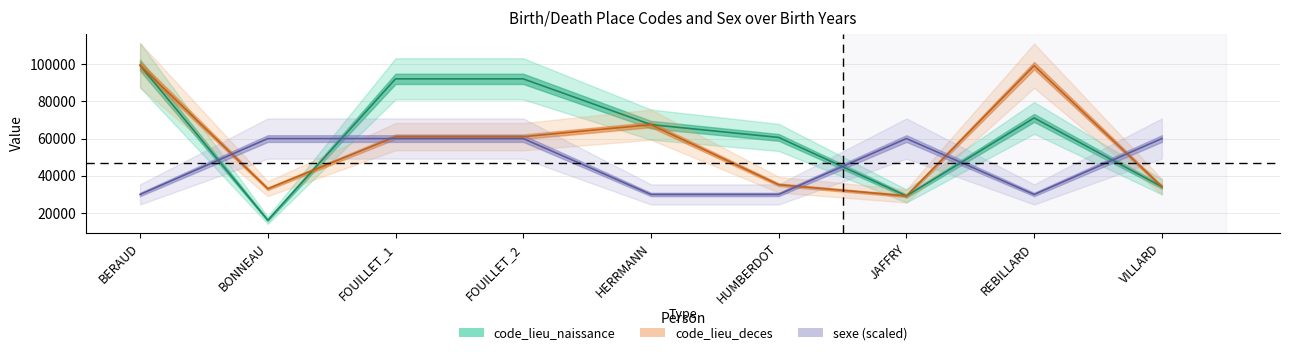

What is the total value across all series at FOUILLET_2?

213049